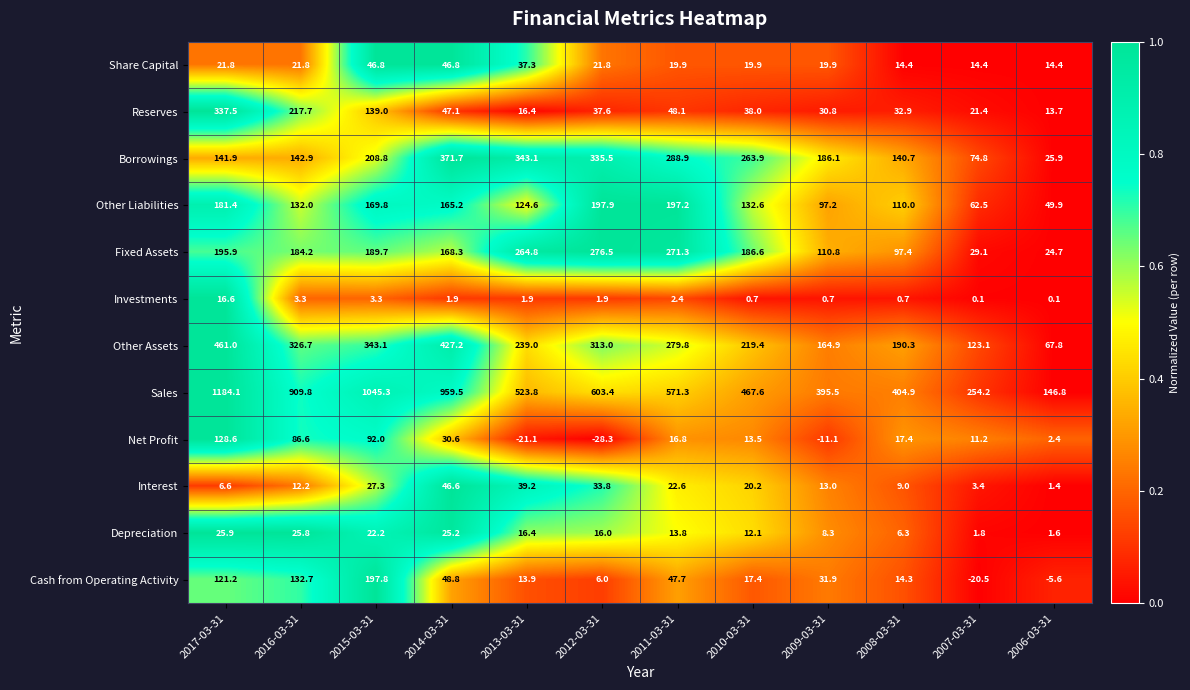

Rank the series by their maximum value, from highest to lowest.

Sales, Other Assets, Borrowings, Reserves, Fixed Assets, Other Liabilities, Cash from Operating Activity, Net Profit, Share Capital, Interest, Depreciation, Investments